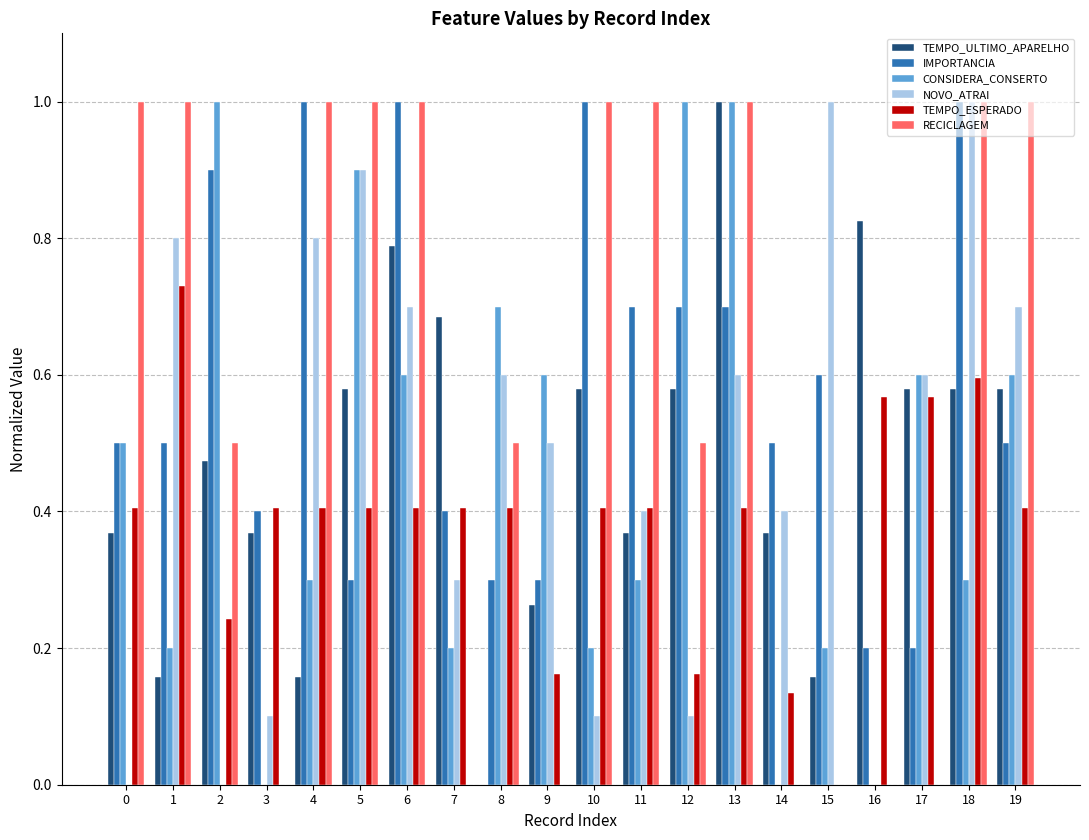

Which series changed the most between 11 and 15?

RECICLAGEM